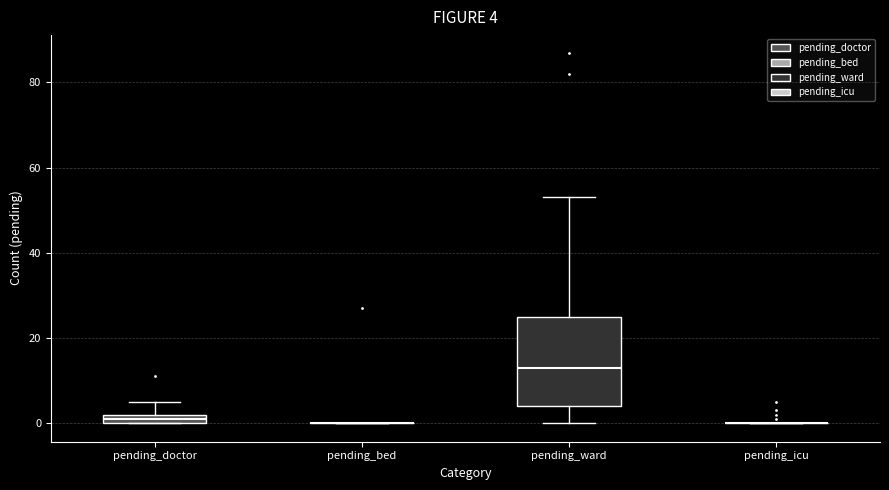

Comparing the boxes themselves (not the whiskers), which one is the tallest?

pending_ward